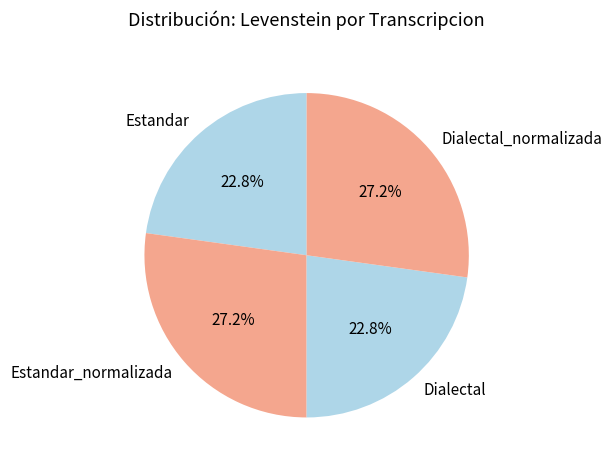

Does any single category account for the majority?

No